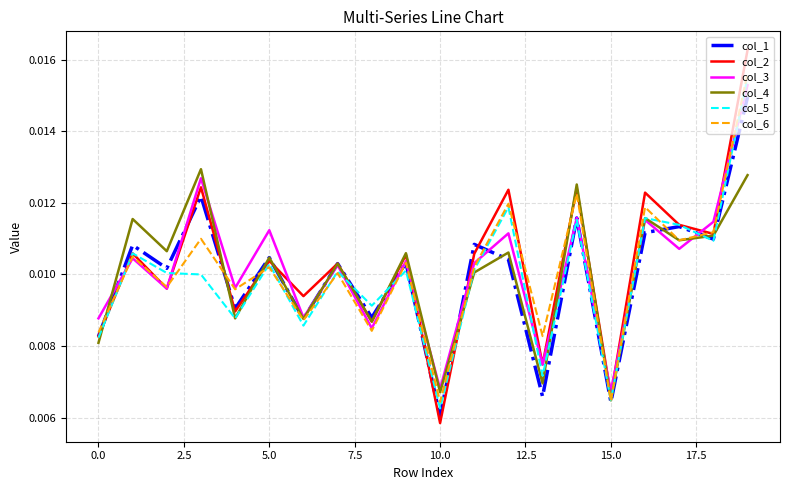

Which series has the largest total across all categories?

col_2